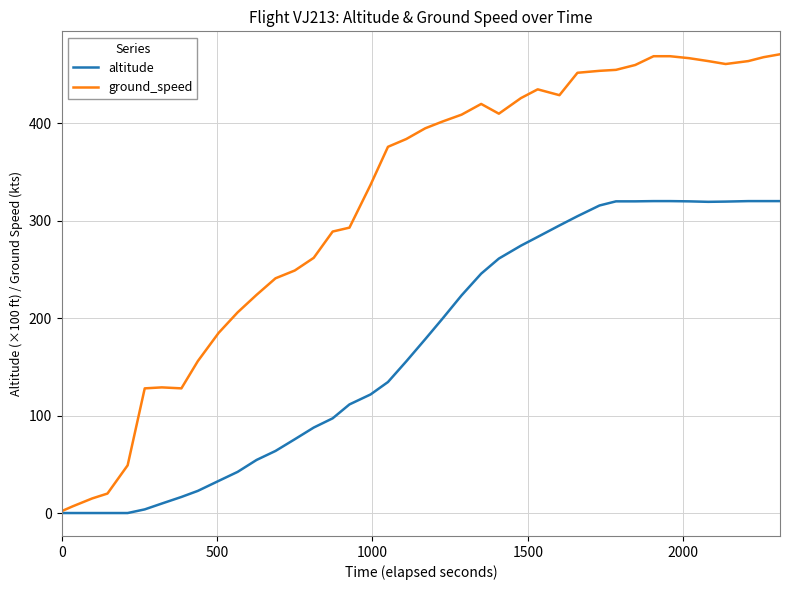

What are all the series names shown in the legend?

altitude, ground_speed